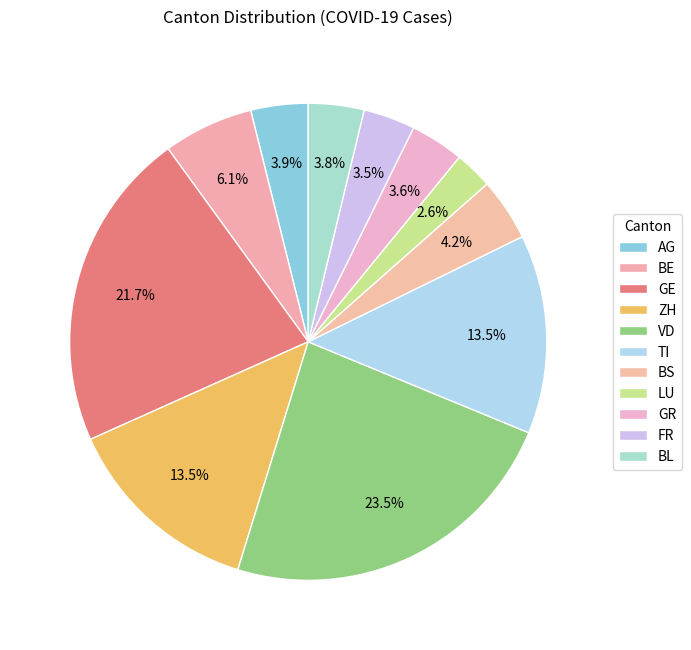

Count the number of slices in the pie.

11